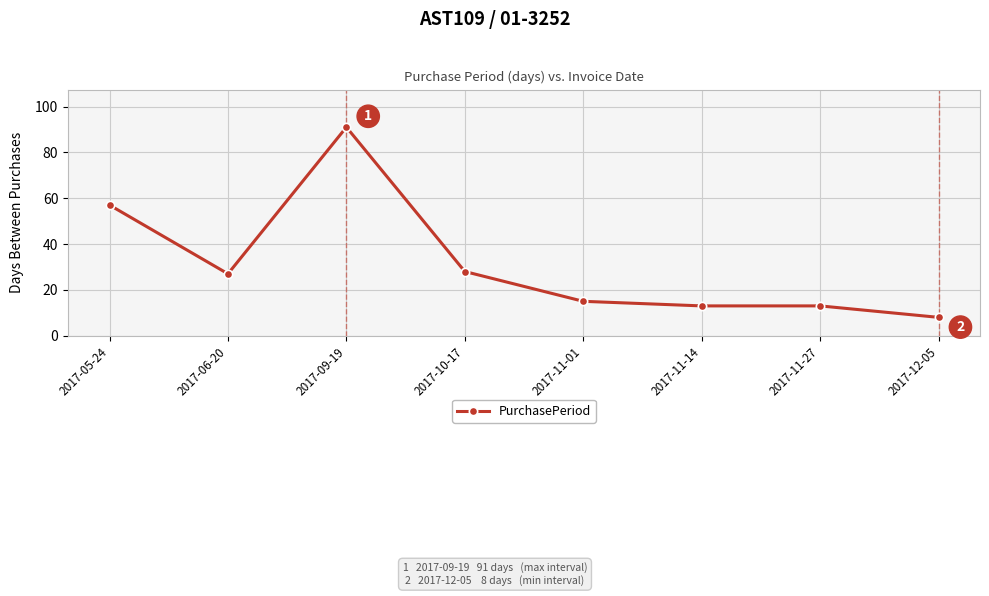

True or false: the data shows 8 at 2017-10-17.

False